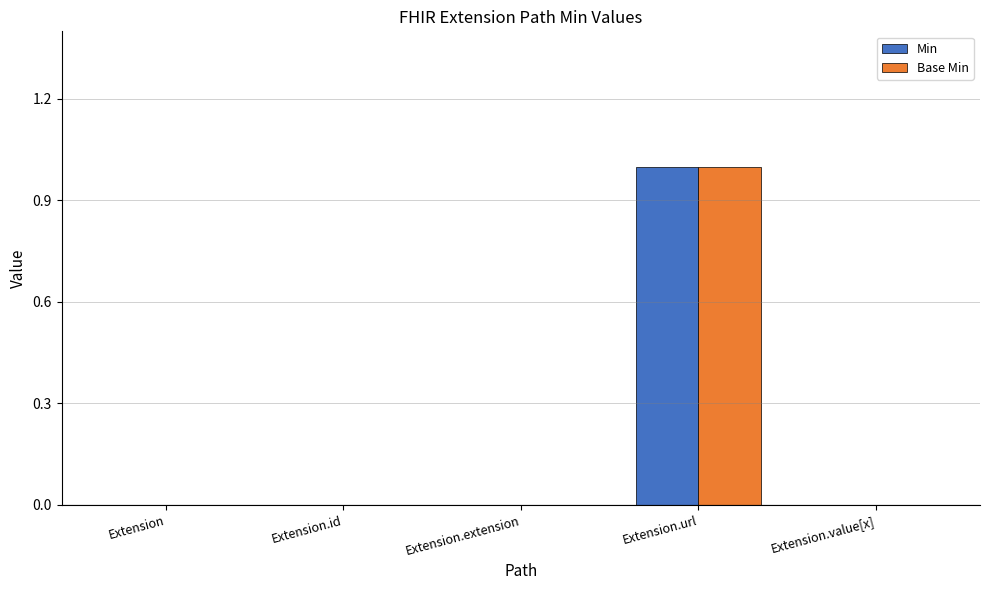

How many groups of bars are there?

5